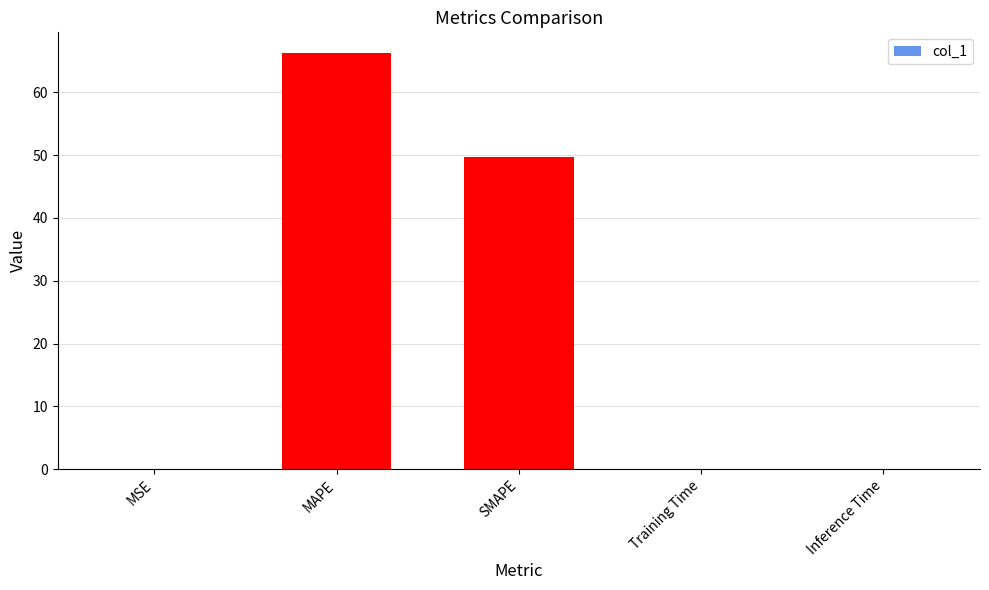

What is the maximum value shown in the chart?

66.2